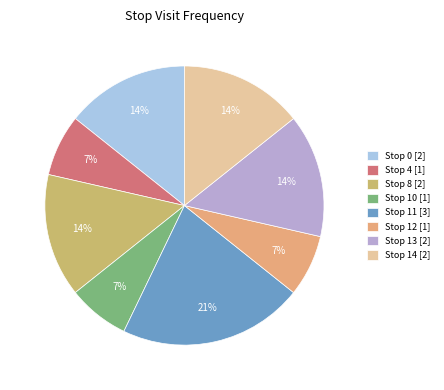

Count the number of slices in the pie.

8